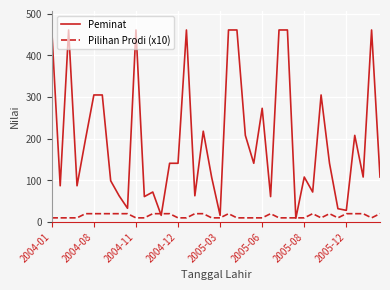

List the series in order of their peak value, lowest first.

Pilihan Prodi (x10), Peminat